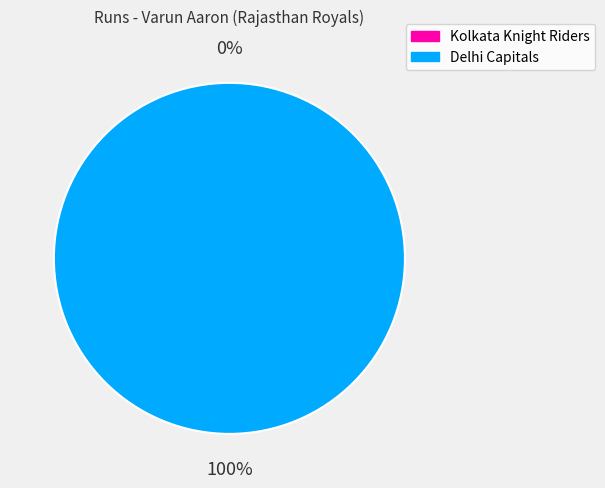

The Delhi Capitals slice represents 99% of the pie. True or false?

False